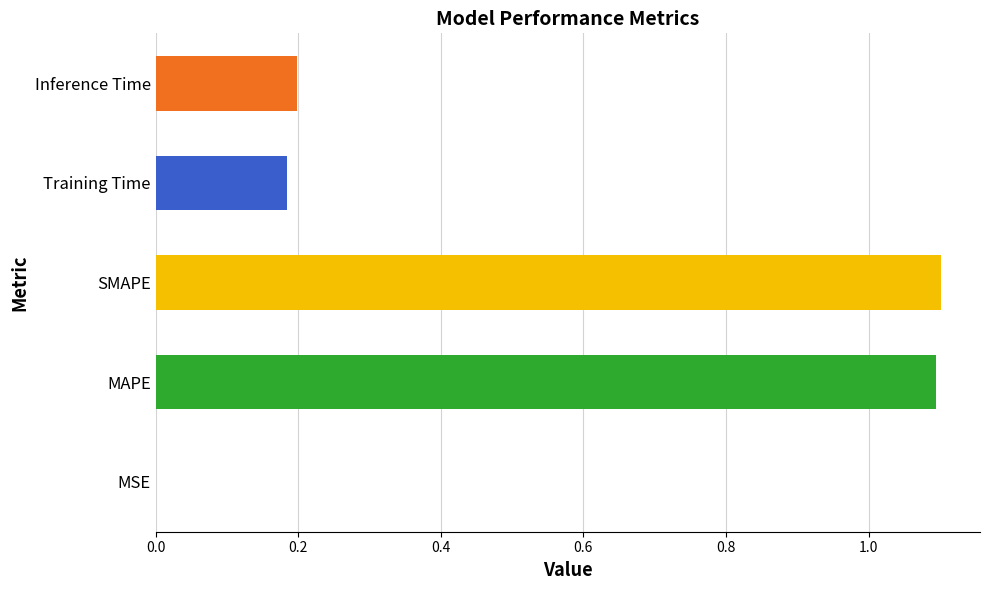

The value at MAPE is 1.1. True or false?

True